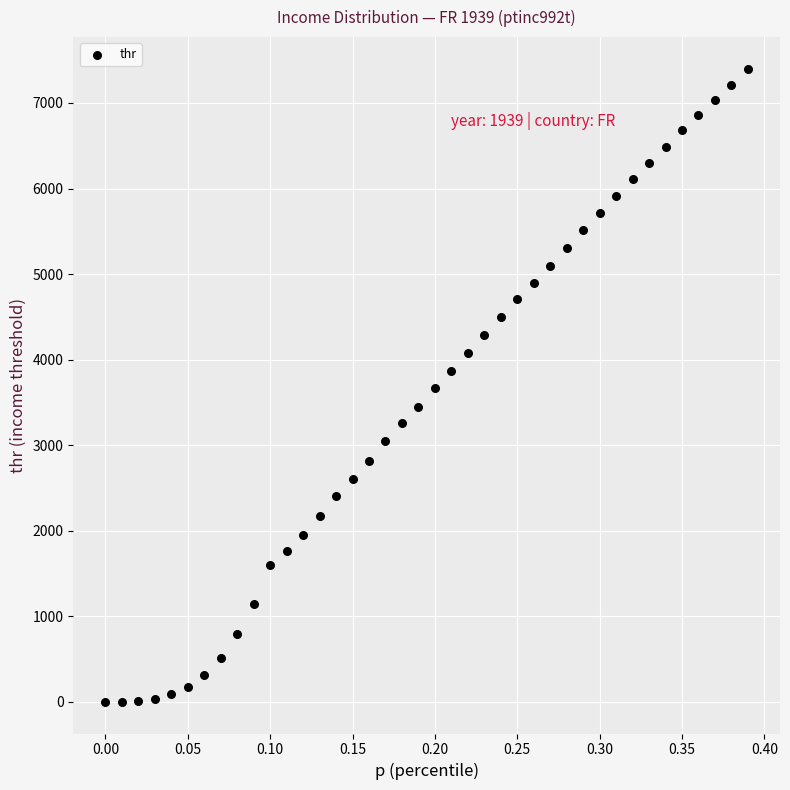

What is the range of X values (max minus min)?

0.4